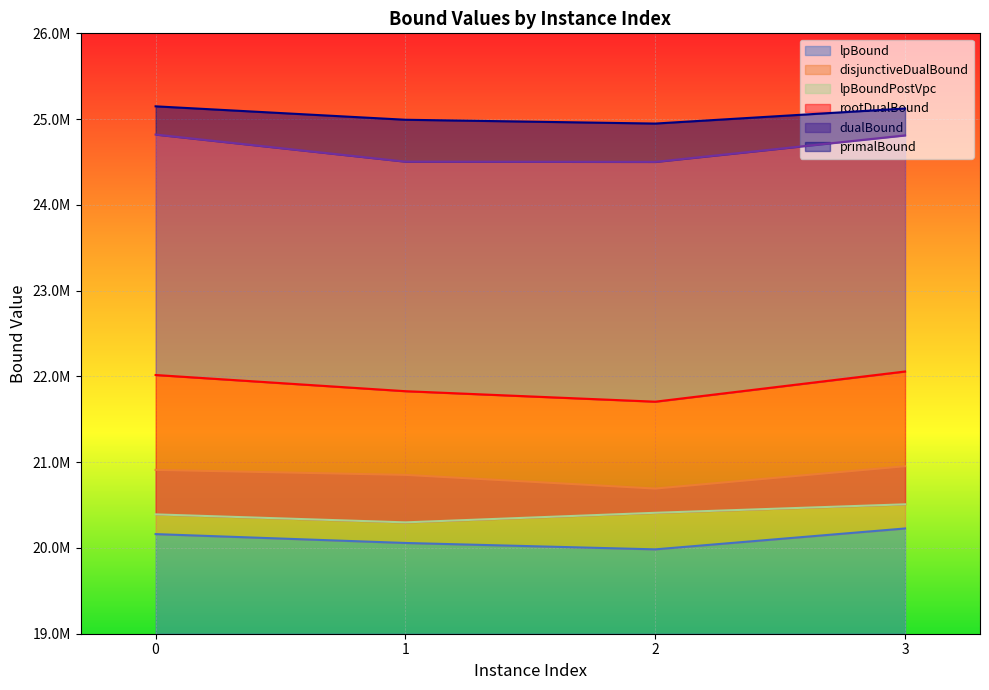

Rank the categories by rootDualBound value from lowest to highest.

2, 1, 0, 3